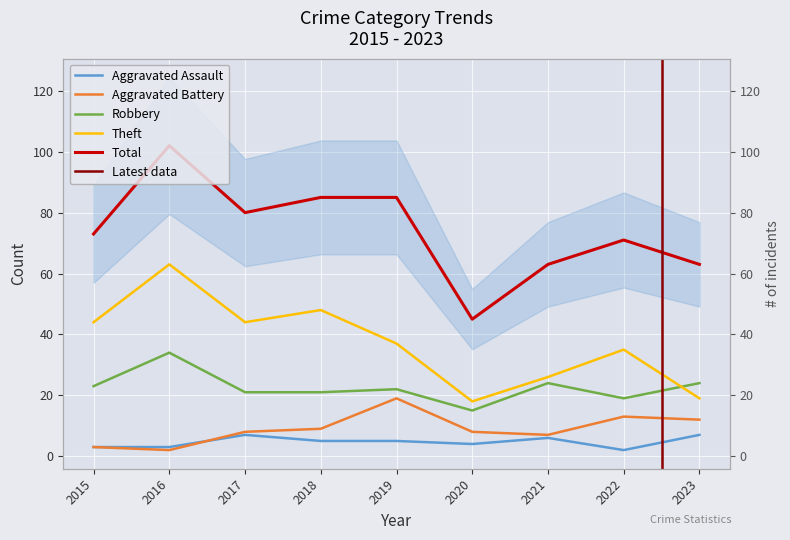

Which series has the largest total across all categories?

Total